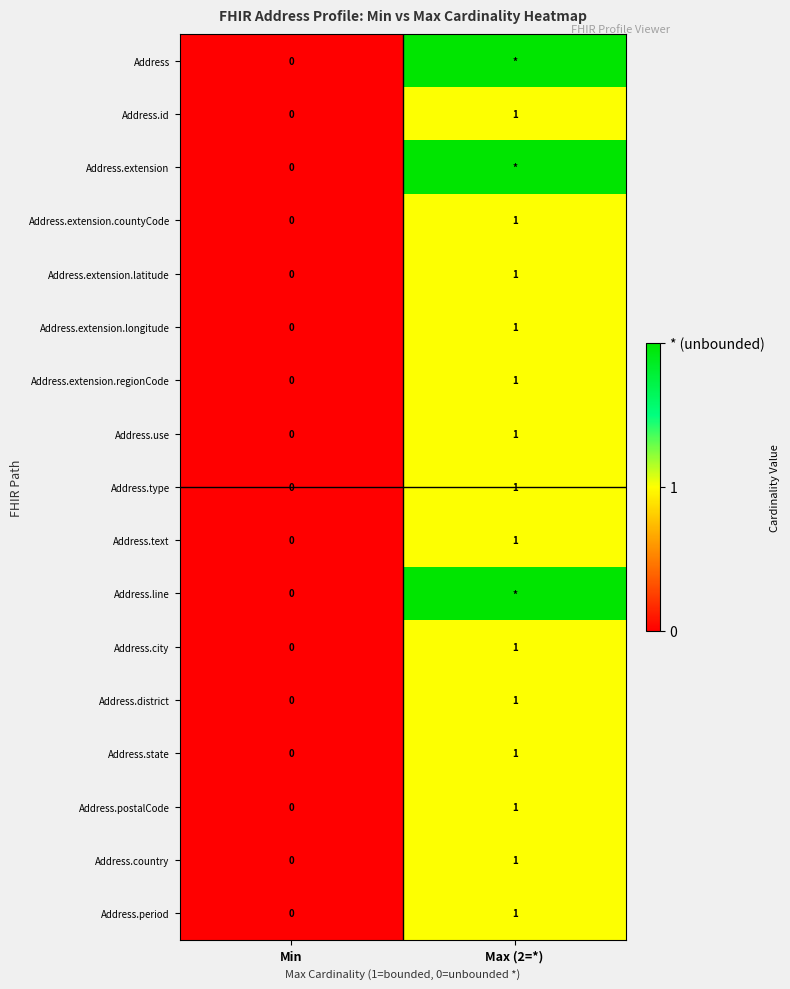

What is the total value across all series at Max (2=*)?

20